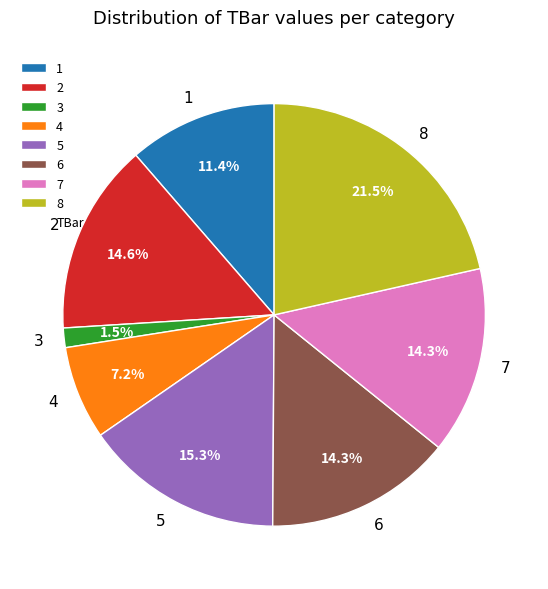

To the nearest percent, what is the combined percentage of 5 and 1?

27%